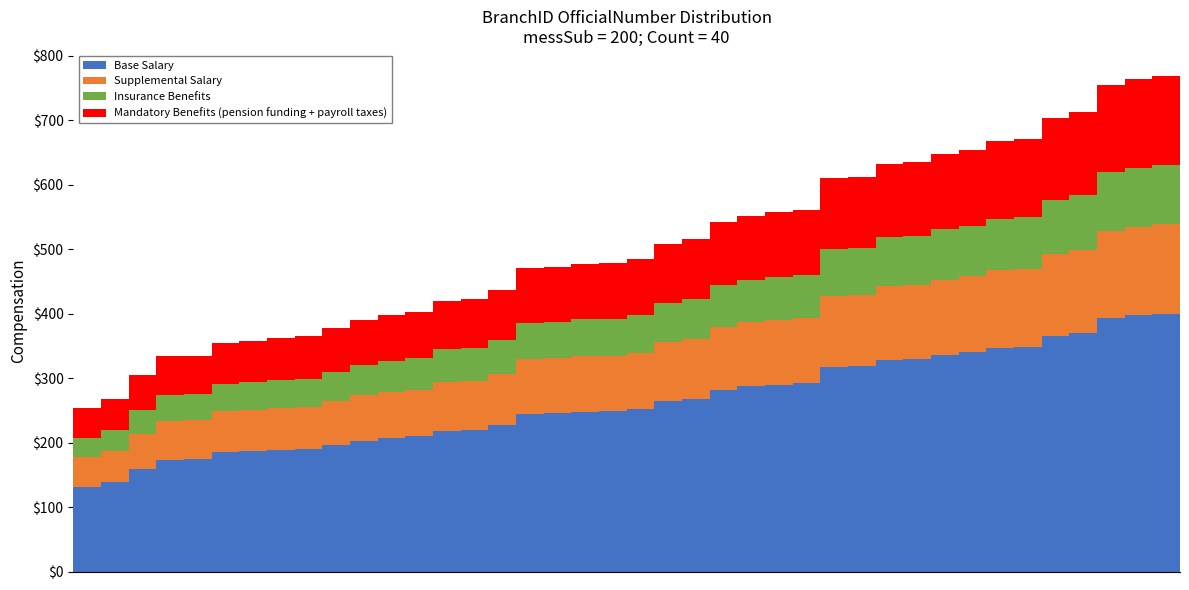

What is the average value of the Base Salary series?

263.0